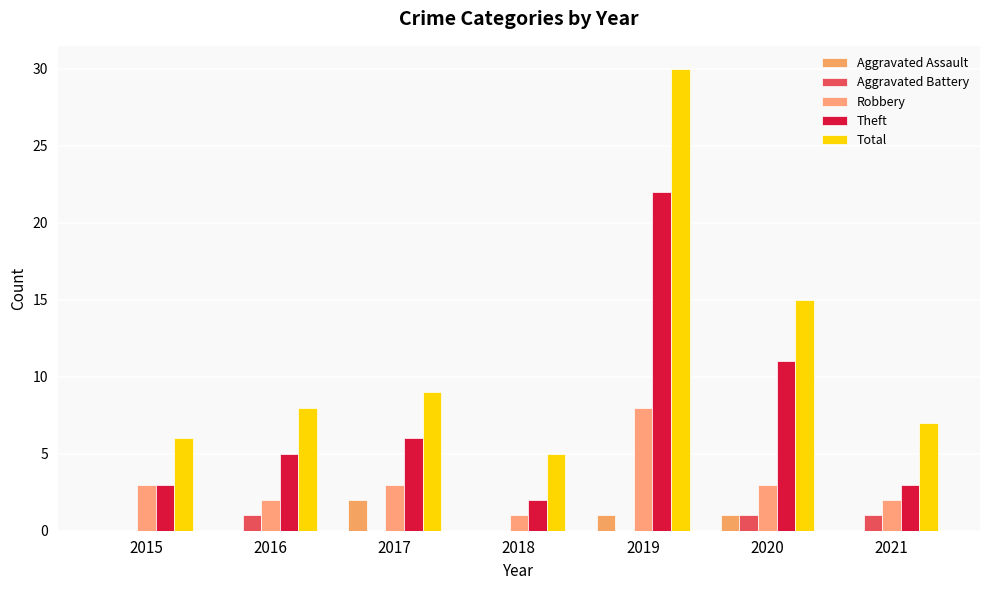

What is the total value across all series at 2017?

20